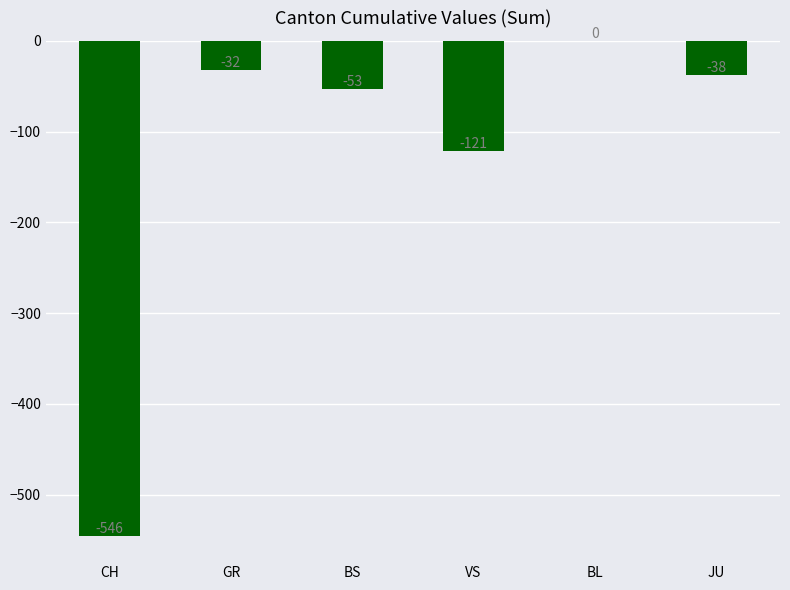

What is the change in value from VS to BL?

+121